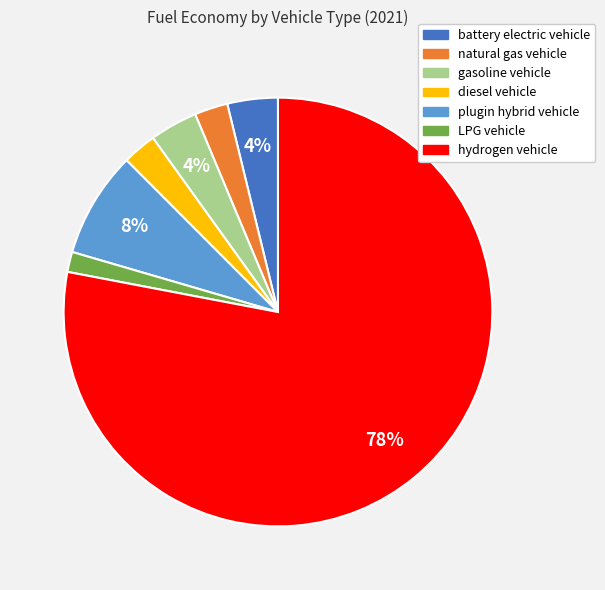

The plugin hybrid vehicle slice represents 19% of the pie. True or false?

False